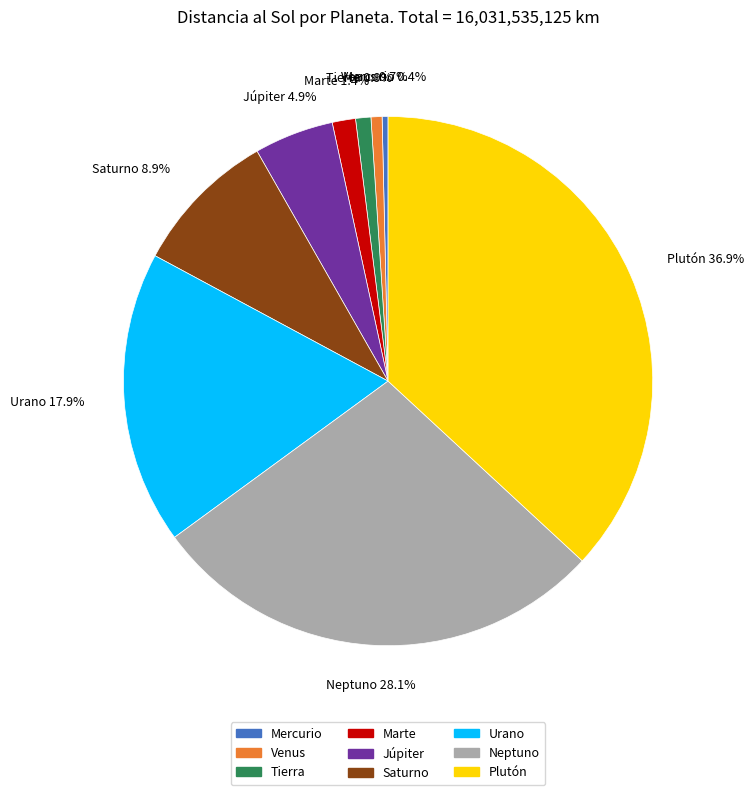

True or false: Mercurio accounts for 0% of the total.

True